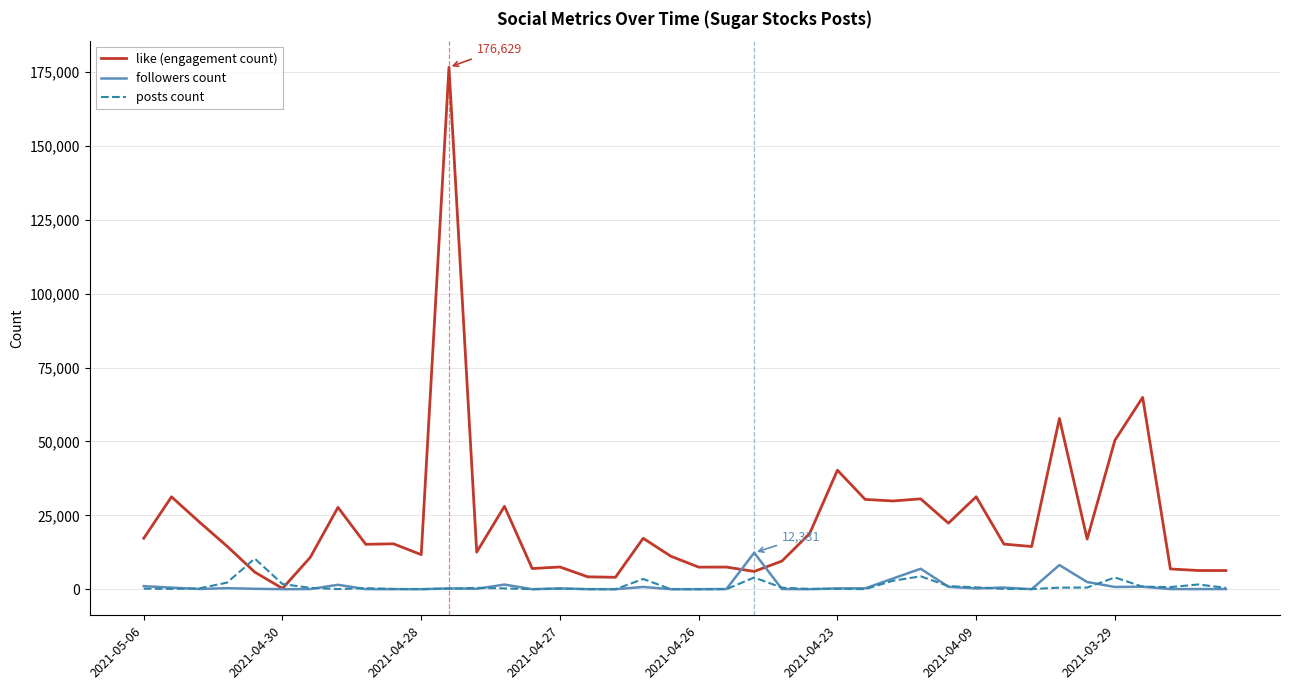

Which series has the largest total across all categories?

like (engagement count)